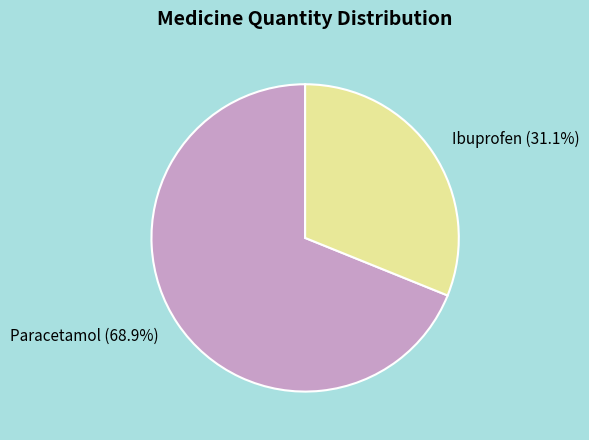

How much of the chart is everything except Paracetamol?

31.1%